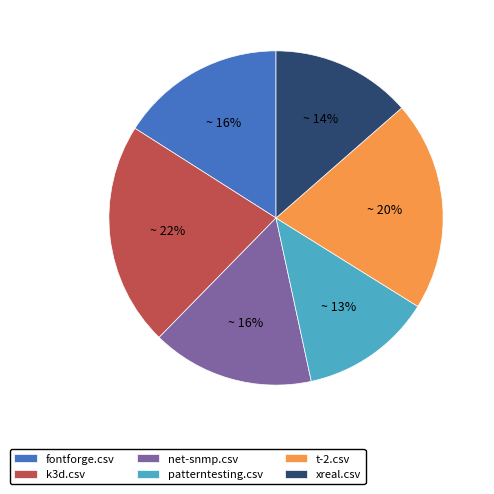

The t-2.csv slice represents 30% of the pie. True or false?

False